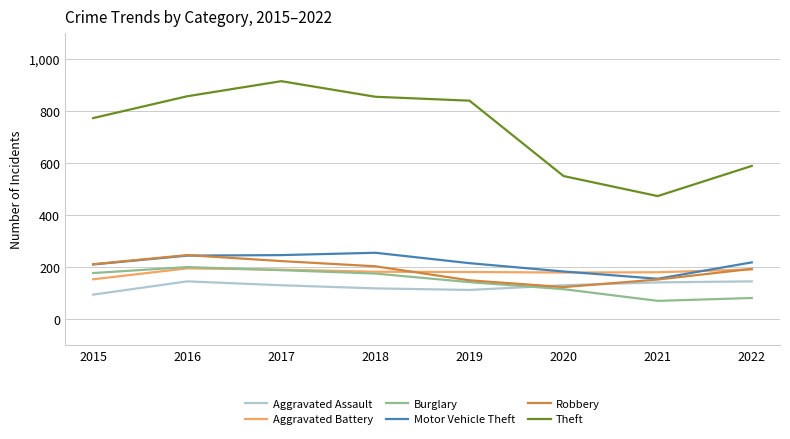

What is the difference between the highest and lowest values at 2022?

508